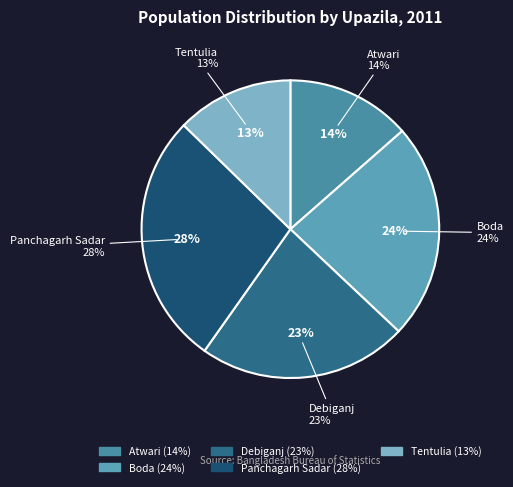

True or false: Atwari accounts for 14% of the total.

True